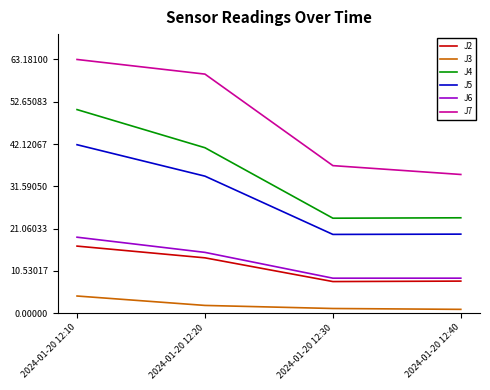

How many values in the J7 series are below 59?

2